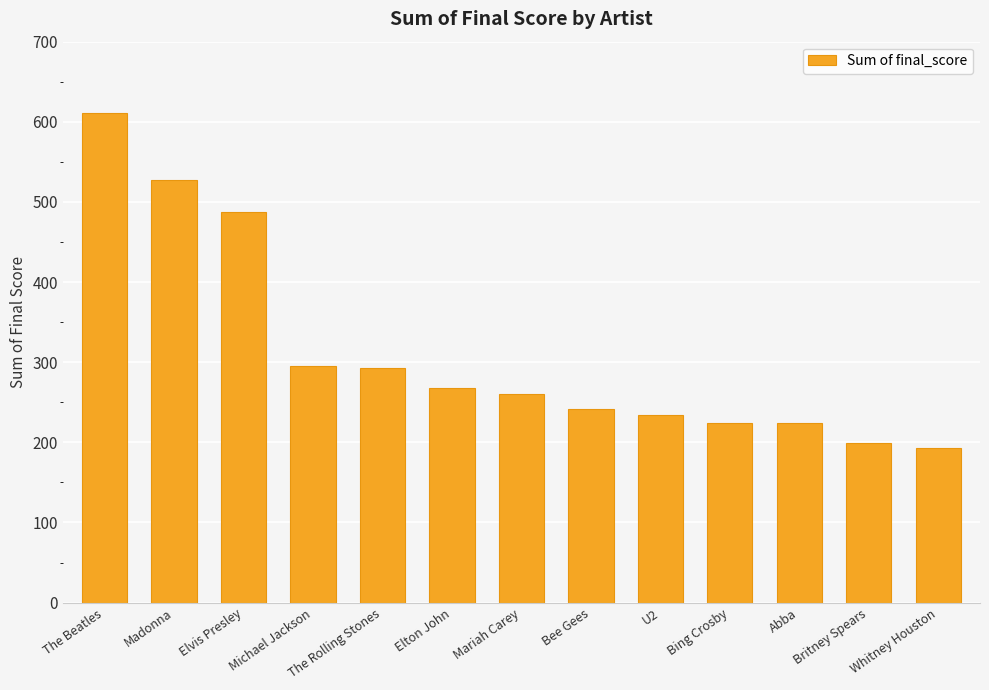

What is the ratio of the value at Britney Spears to the value at Abba?

0.9